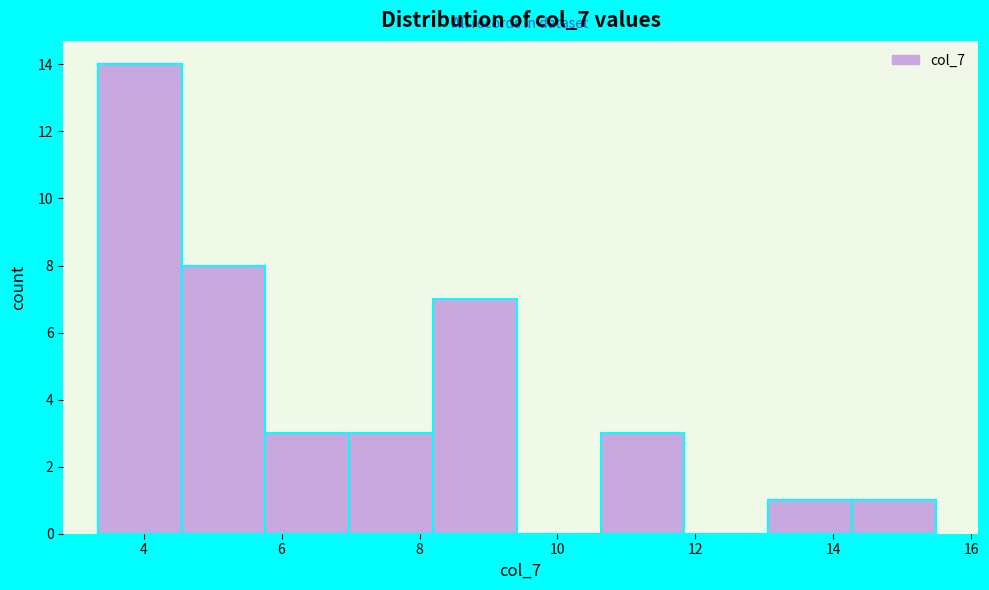

Reading left to right, list every bar in this chart as the range it spans on the x-axis followed by its height. Neither the bar edges nor the heights are printed on the chart, so give them approximately, as read against the axes.

3.4 to 4.6: 14
4.6 to 5.8: 8
5.8 to 7.0: 3
7.0 to 8.2: 3
8.2 to 9.4: 7
9.4 to 10.6: 0
10.6 to 11.8: 3
11.8 to 13.0: 0
13.0 to 14.2: 1
14.2 to 15.4: 1